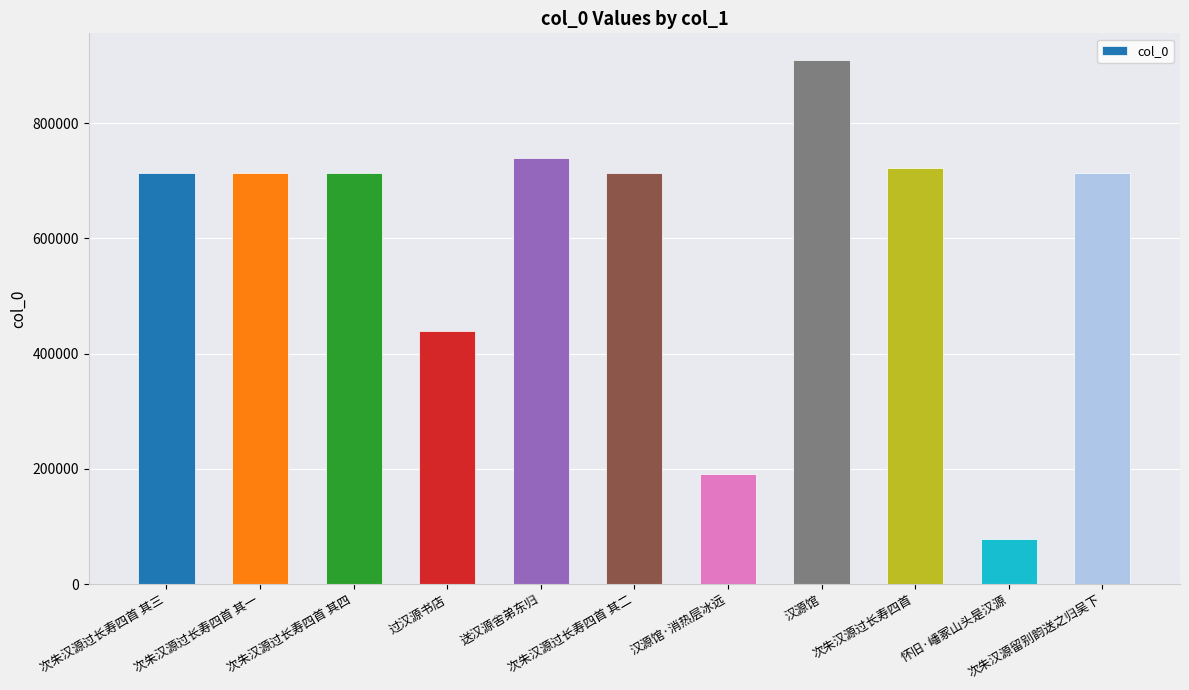

What is the difference between the maximum and minimum values?

832418